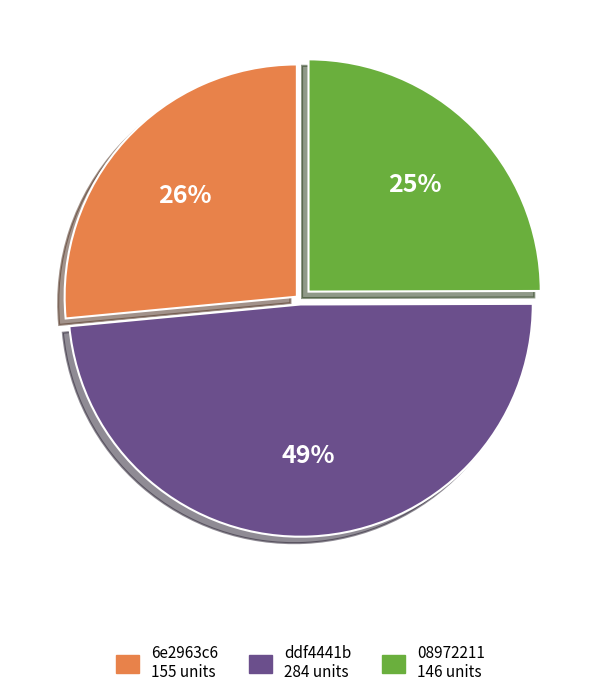

To the nearest percent, what is the difference between the largest and smallest slice percentages?

24%